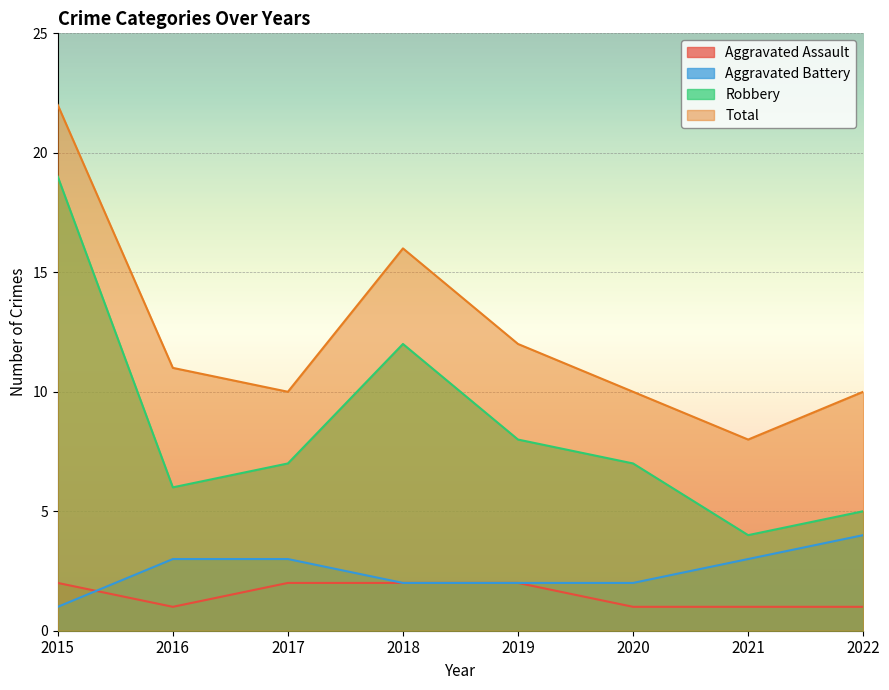

What is the highest value of the Aggravated Assault series?

2